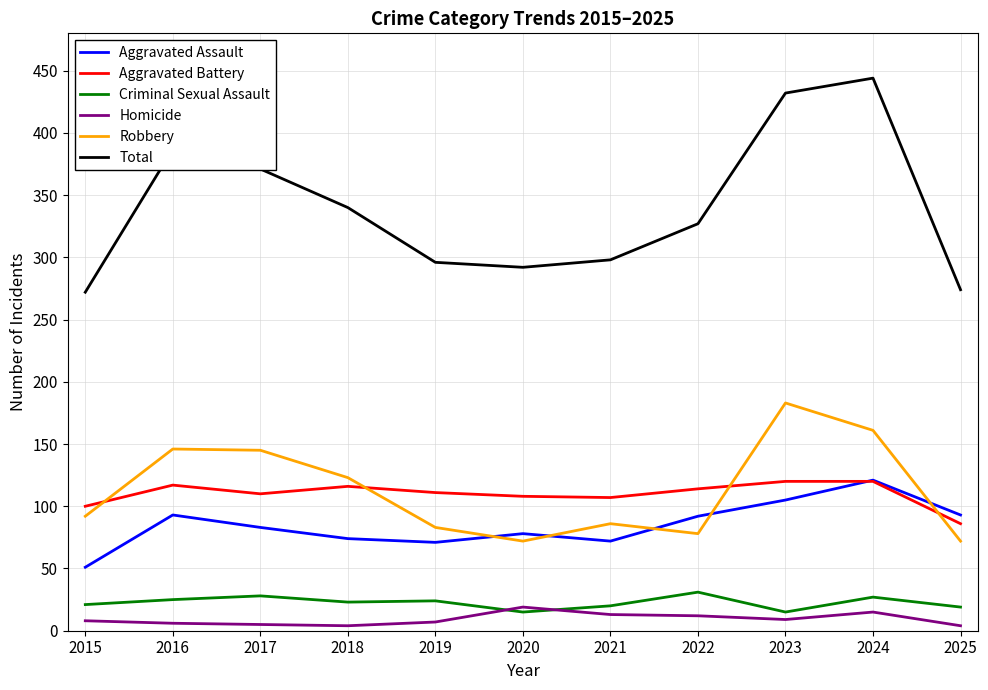

Which series has the largest range (max minus min)?

Total